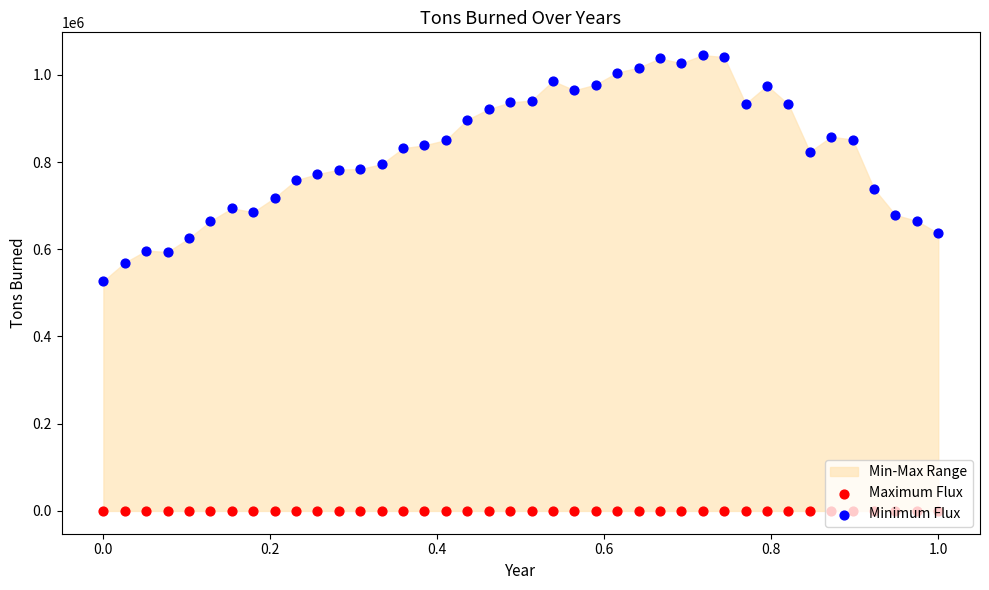

Which series reaches the minimum Y coordinate?

Maximum Flux